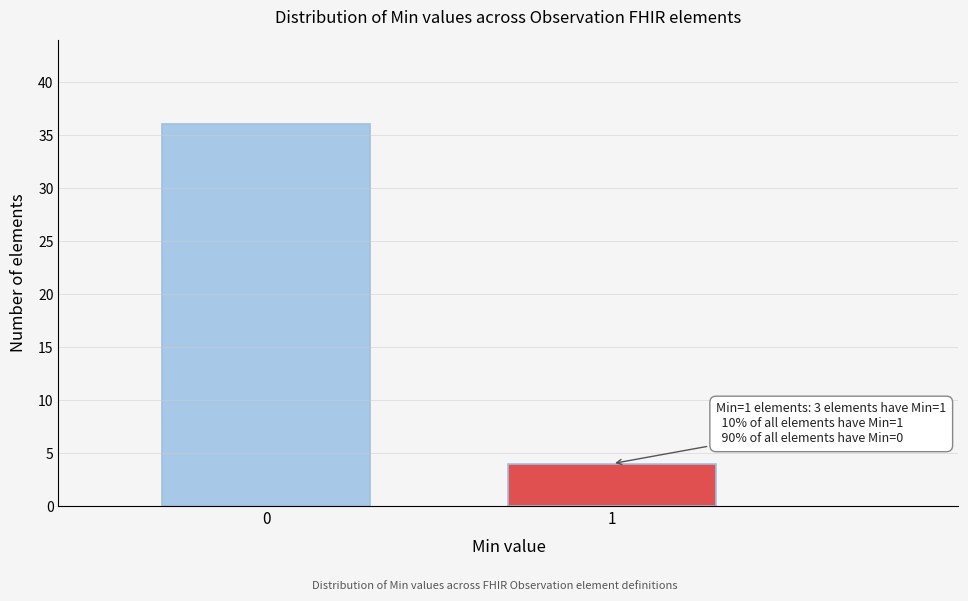

Reading left to right, what are all the values shown in this chart?

36	4